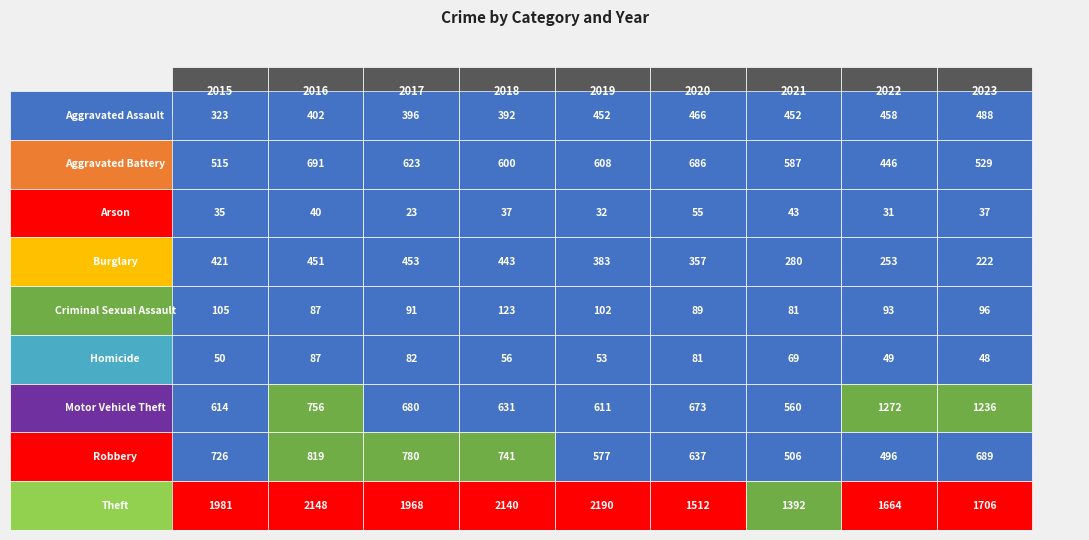

Rank the categories by 2022 value from highest to lowest.

Theft, Motor Vehicle Theft, Robbery, Aggravated Assault, Aggravated Battery, Burglary, Criminal Sexual Assault, Homicide, Arson